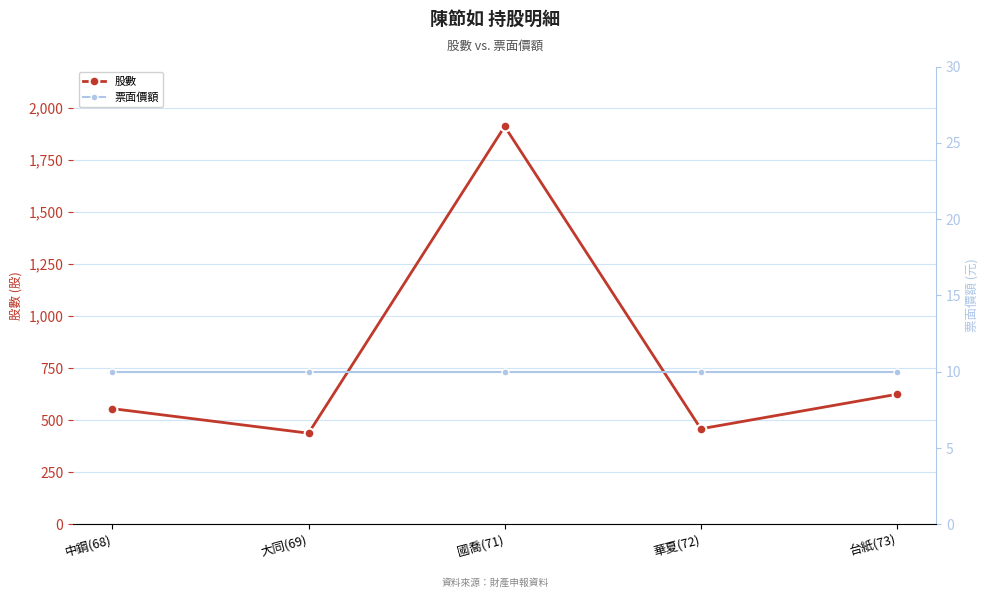

At which category is the sum across all series the highest?

國喬(71)